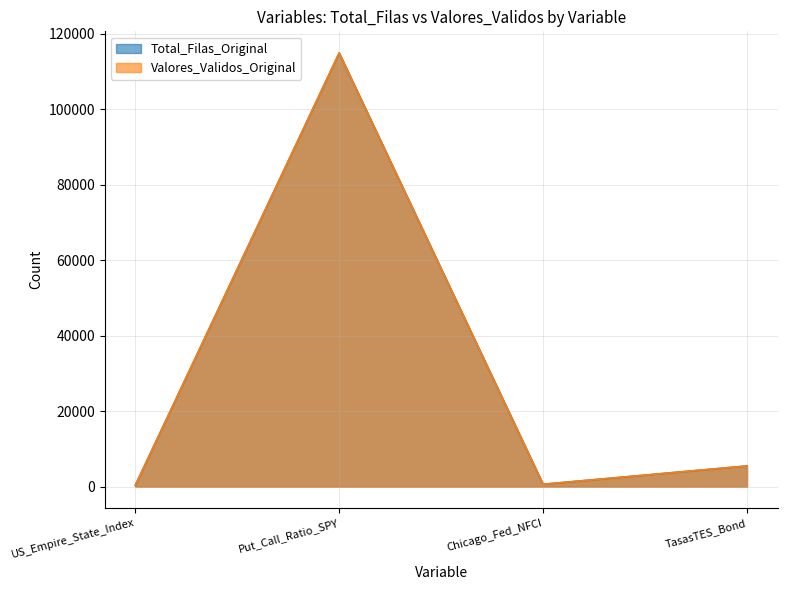

The value of Total_Filas_Original at US_Empire_State_Index is 287. True or false?

True